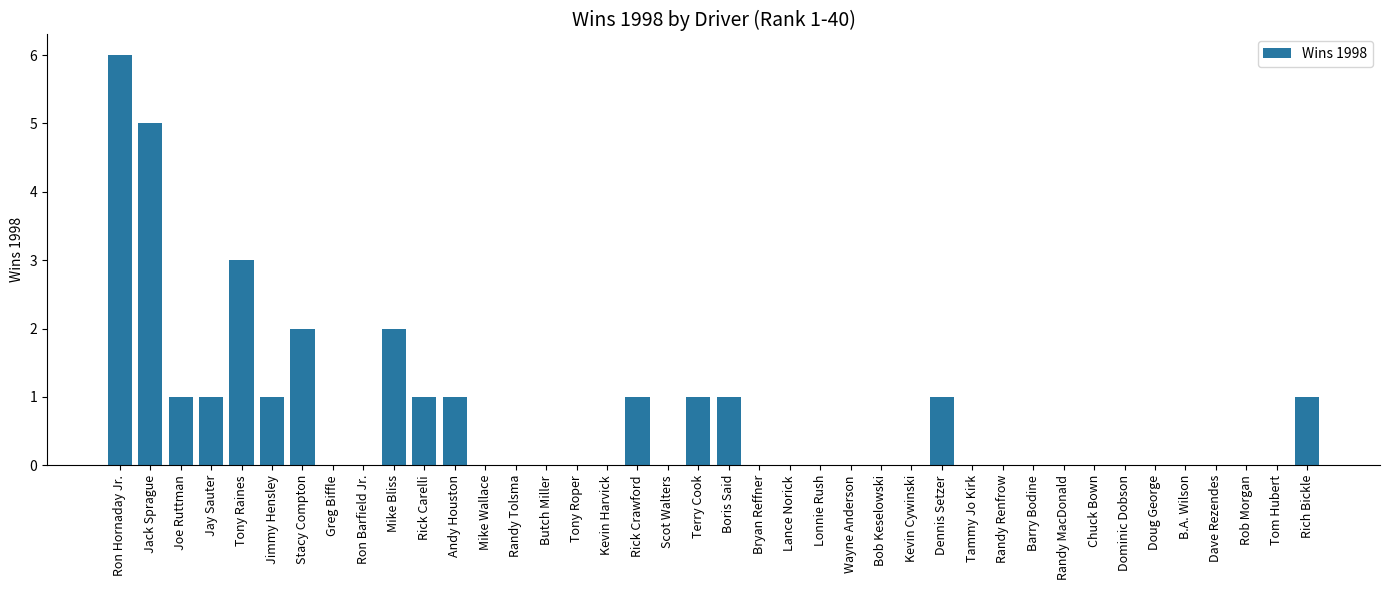

What is the sum of all values?

28